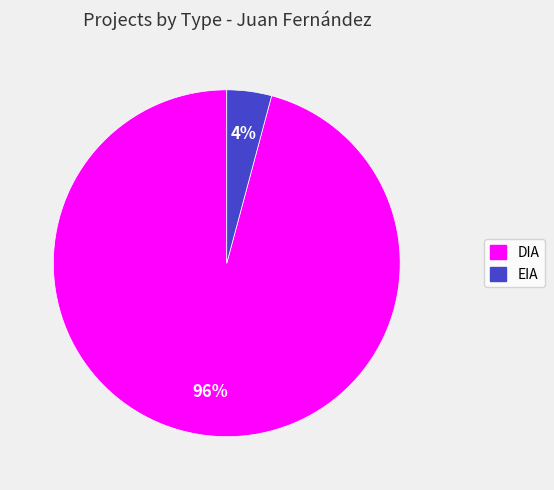

To the nearest percent, what is the difference between the DIA and EIA slice percentages?

92%